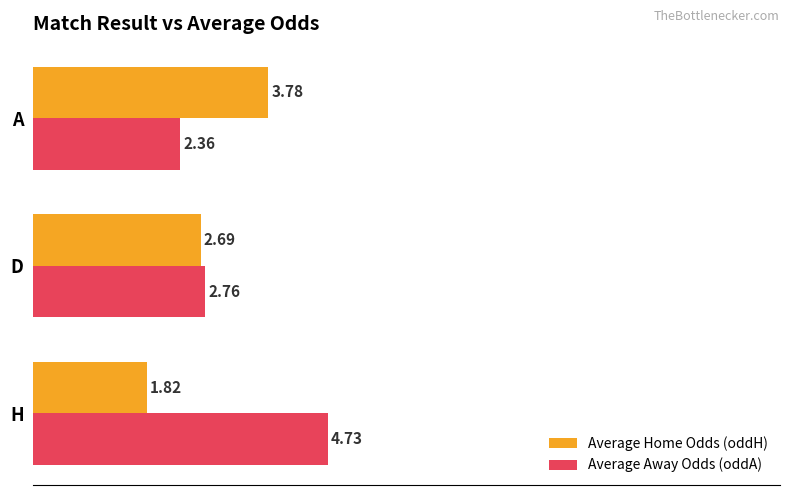

Between H and D, which series saw the biggest shift?

Average Away Odds (oddA)